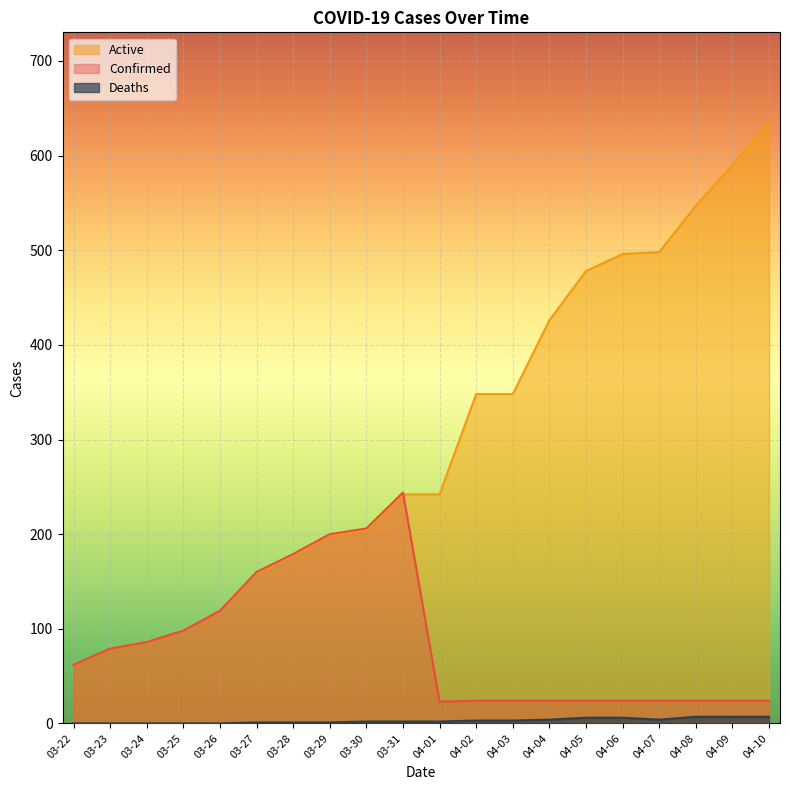

True or false: Active and Confirmed intersect in this chart.

True